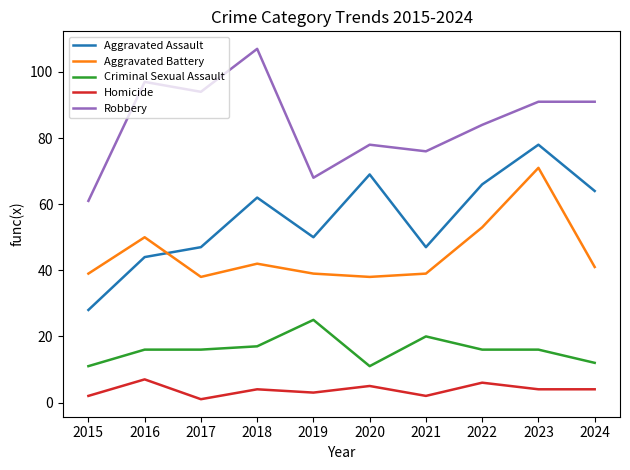

True or false: Aggravated Assault and Criminal Sexual Assault intersect in this chart.

False